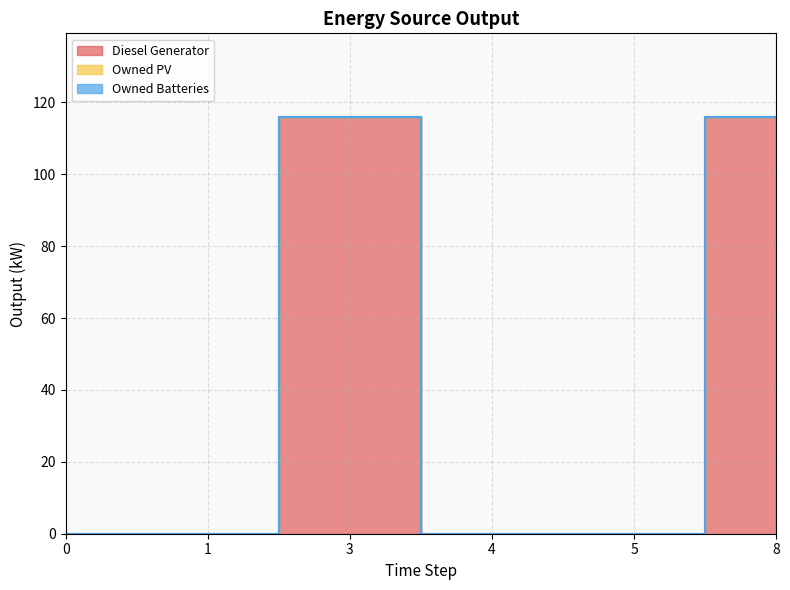

At how many categories does at least one series exceed 20?

2